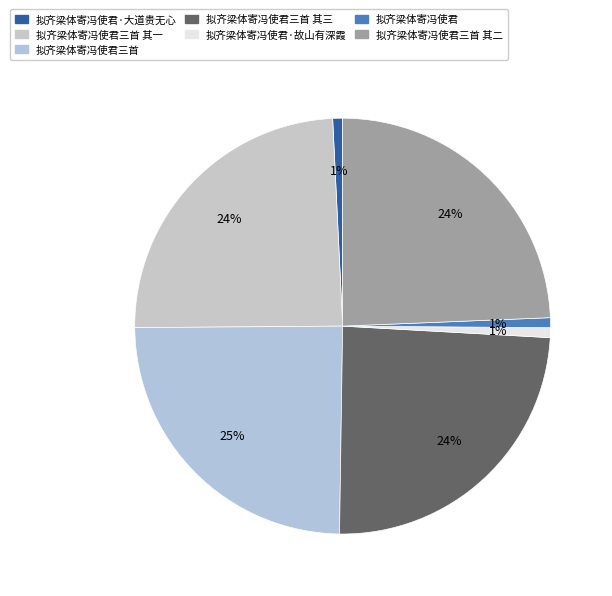

How many slices are in this pie chart?

7